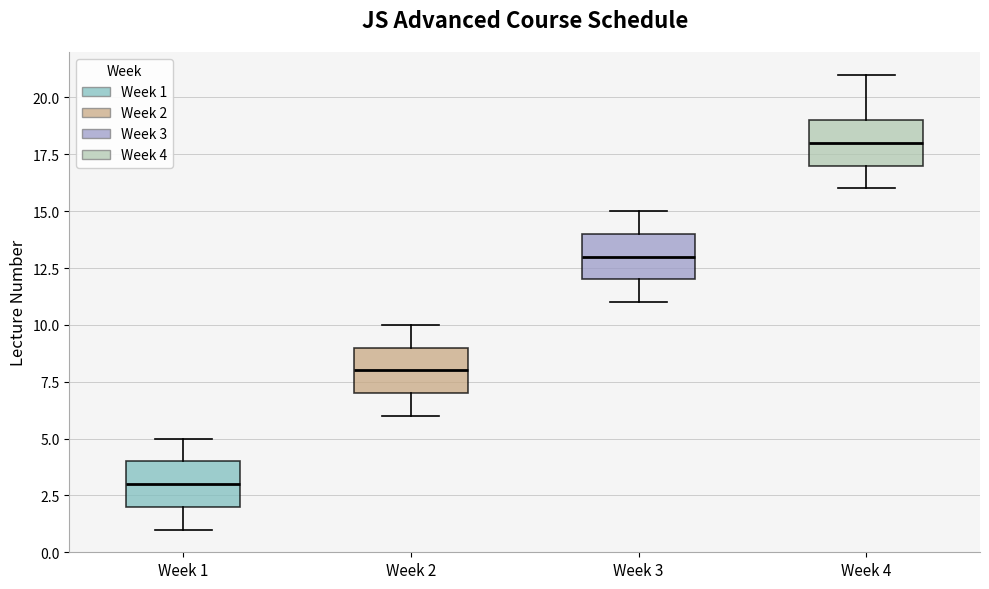

Which box's median line is the lowest?

Week 1